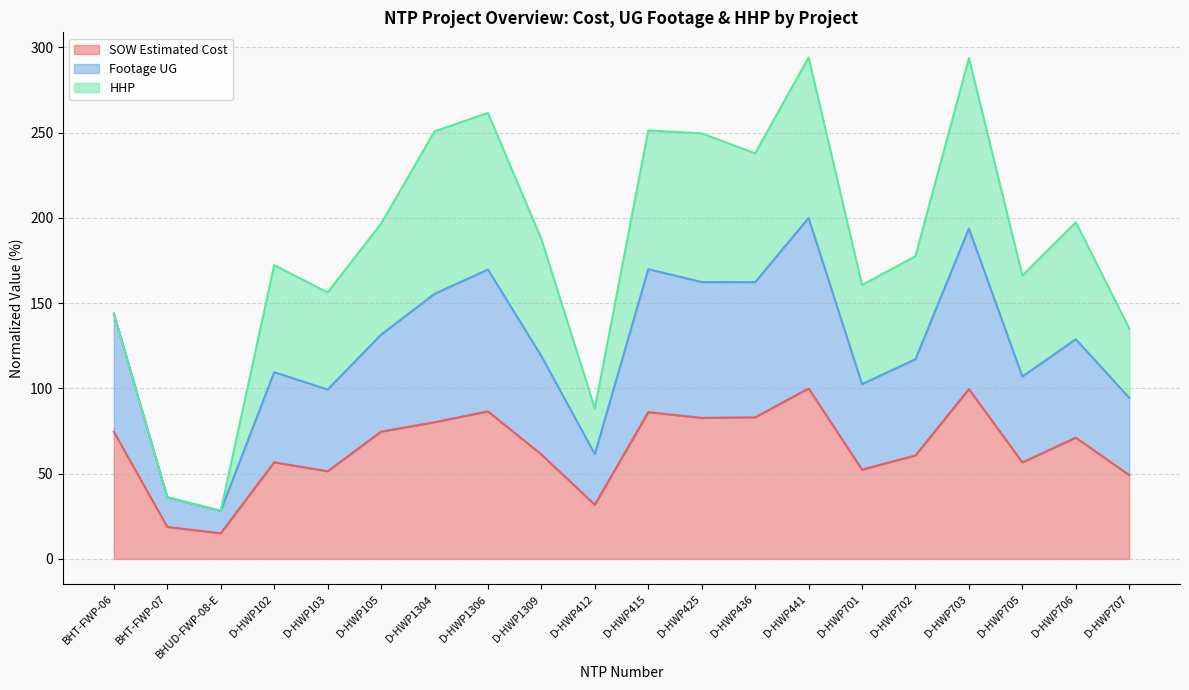

True or false: SOW Estimated Cost has a value of 56.7 at D-HWP102.

True